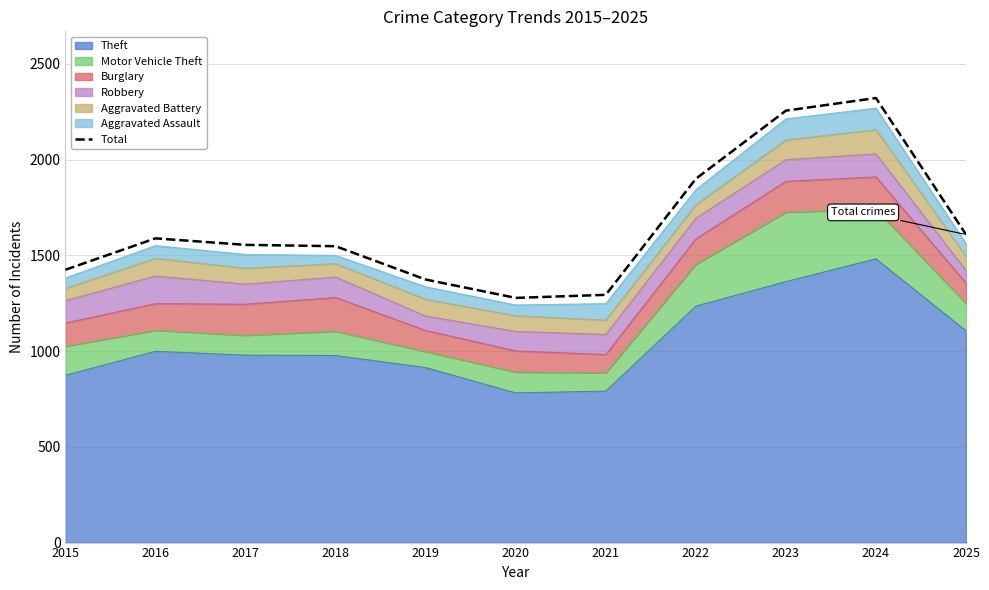

Where is the data nearest to the value 1800?

2022